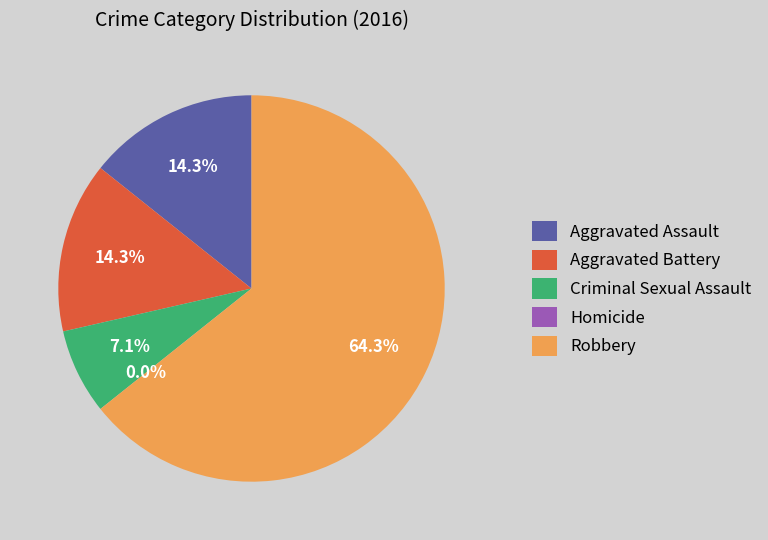

Does Criminal Sexual Assault represent more than half of the total?

No